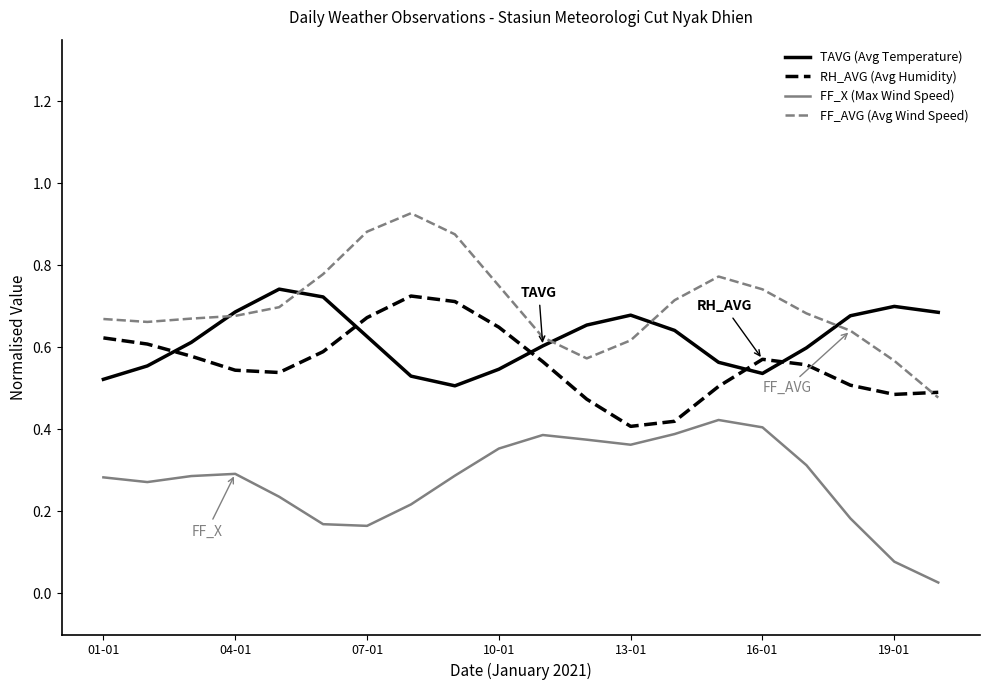

Which series has the widest spread of values?

FF_AVG (Avg Wind Speed)